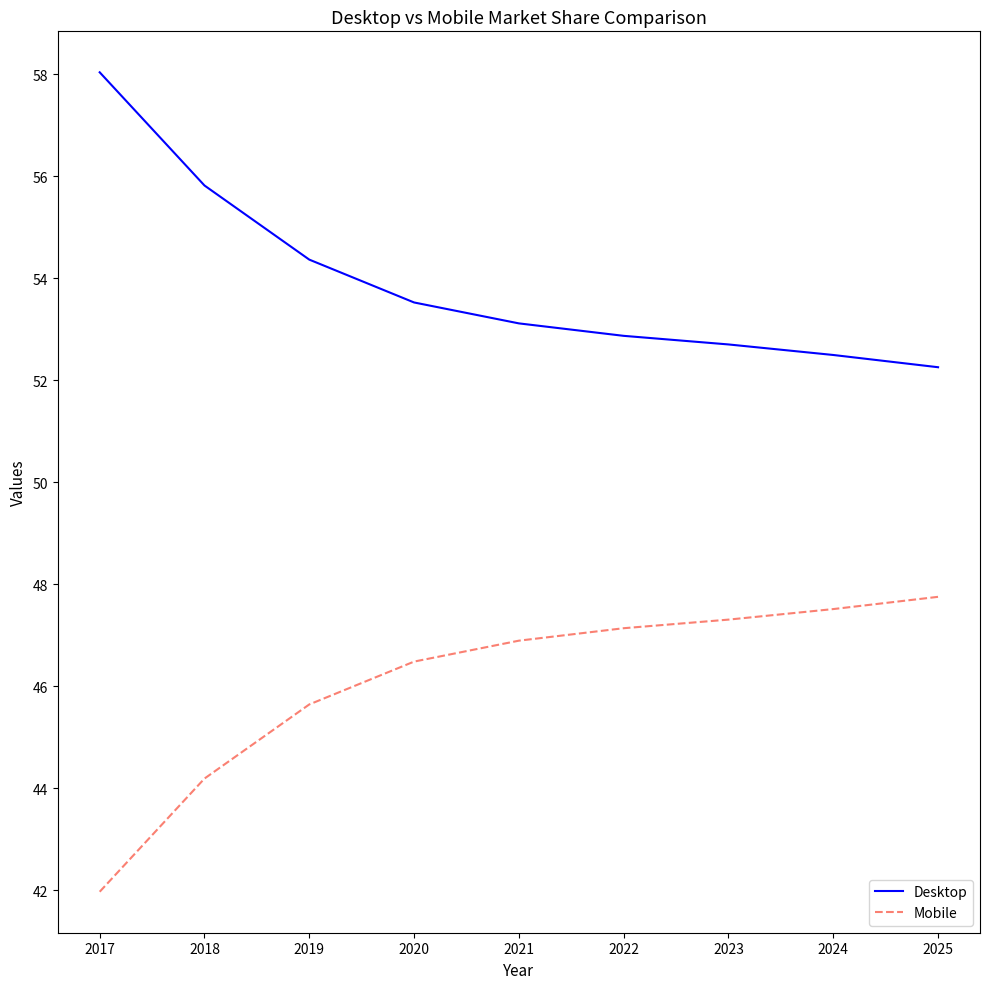

List the labels in order of Mobile value, largest first.

2025, 2024, 2023, 2022, 2021, 2020, 2019, 2018, 2017